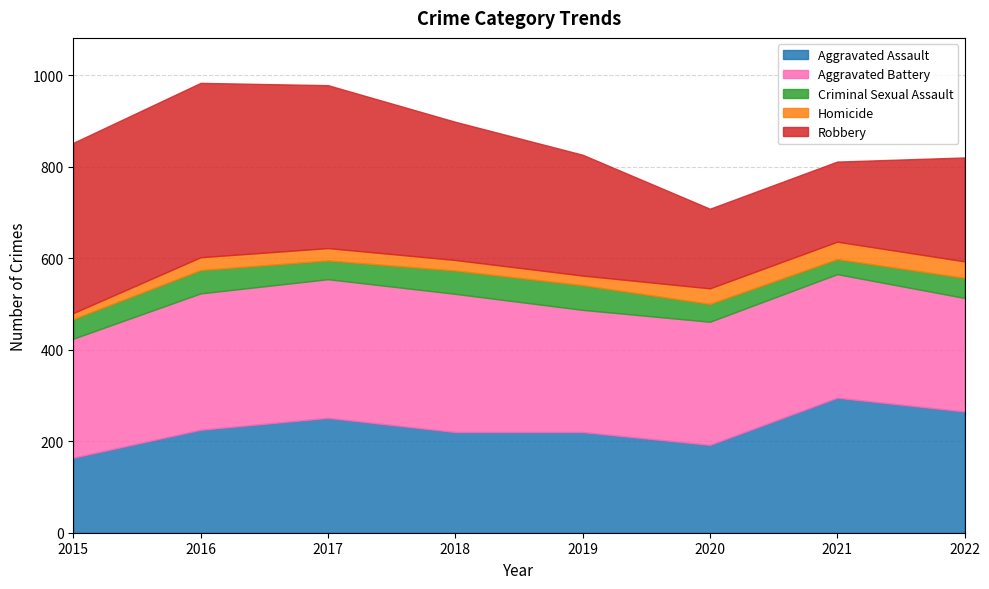

Between 2020 and 2021, which series saw the biggest shift?

Aggravated Assault